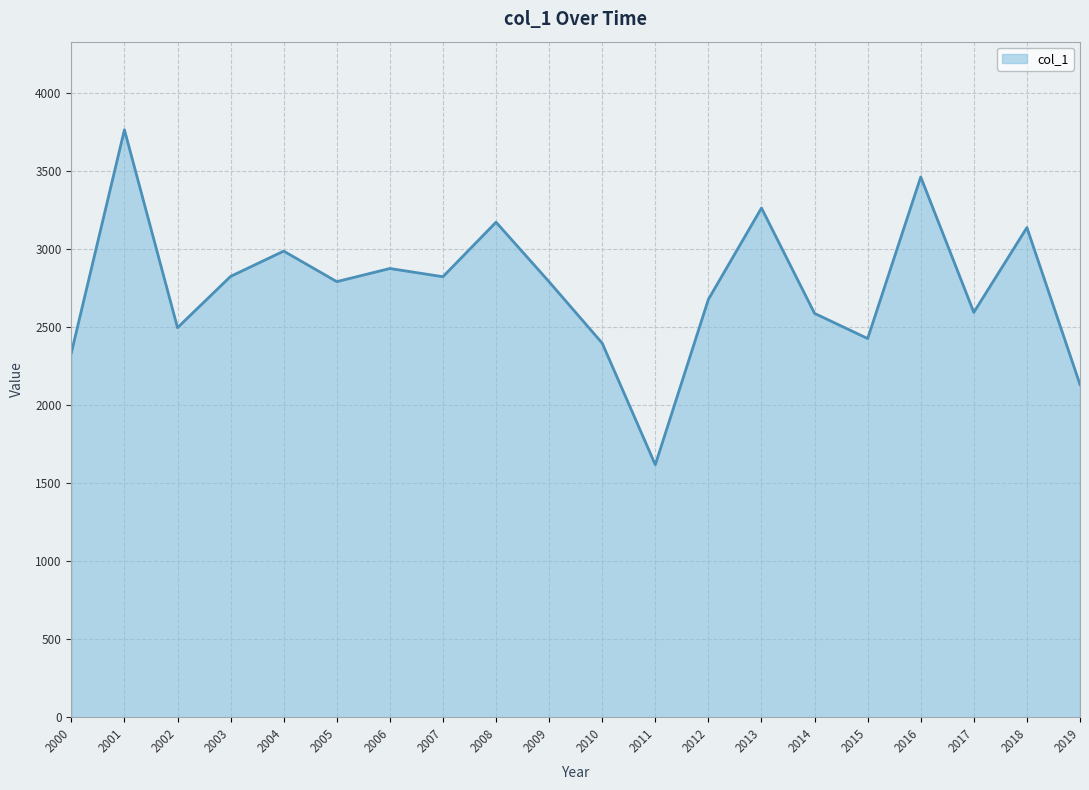

Approximately how many times larger is the value at 2015 compared to 2005?

0.9